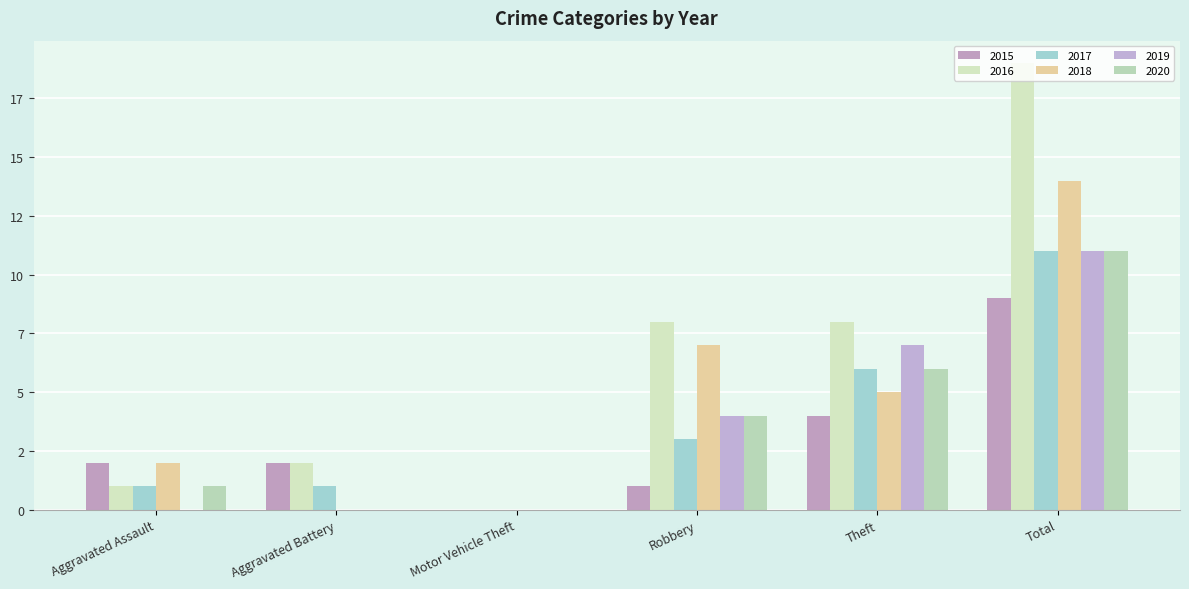

What is the sum of all 2018 values?

28